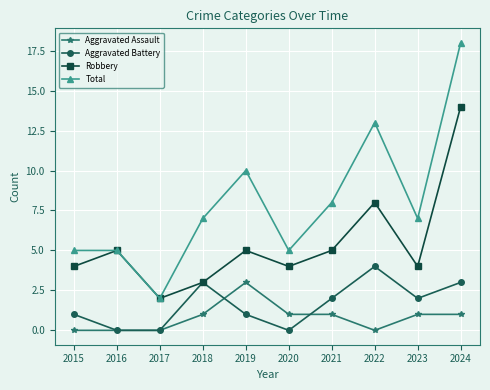

Where is Robbery nearest to the value 8?

2022